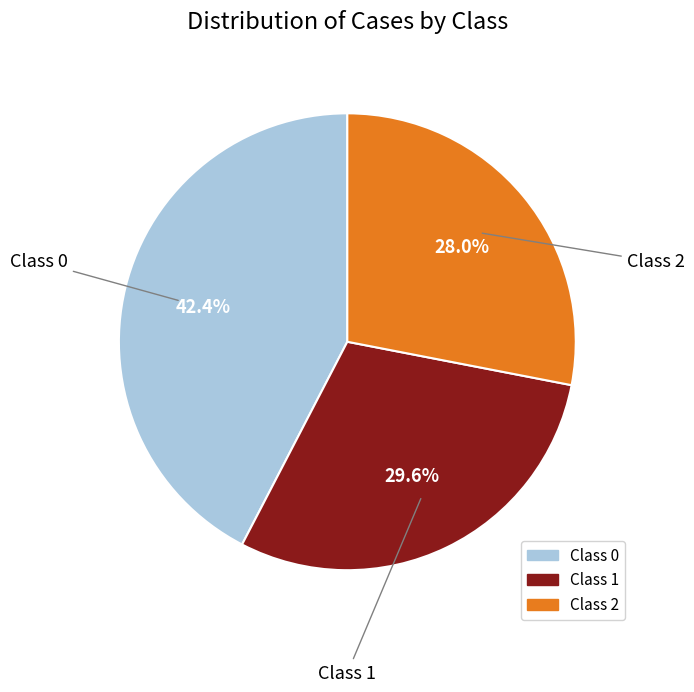

Is there any slice that represents more than half of the pie?

No